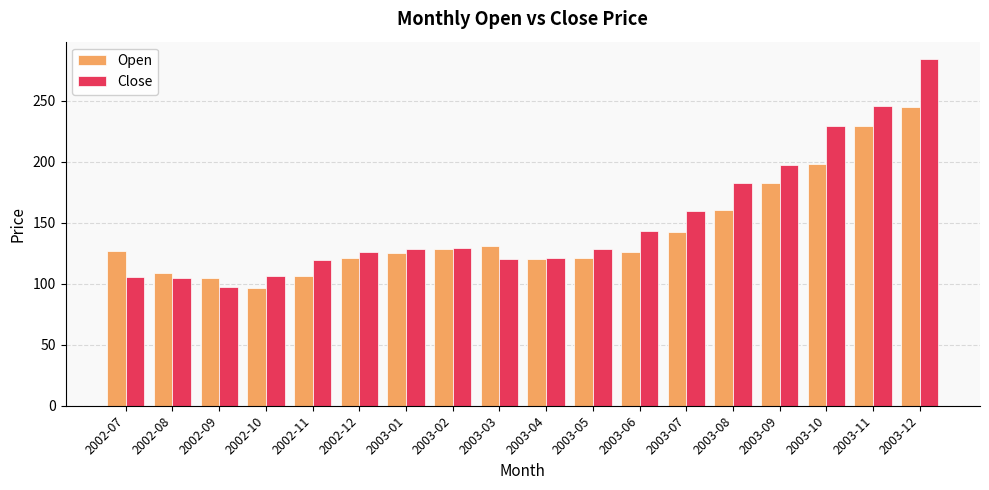

Is the value of Close at 2002-11 greater than the value of Open at 2003-12?

No